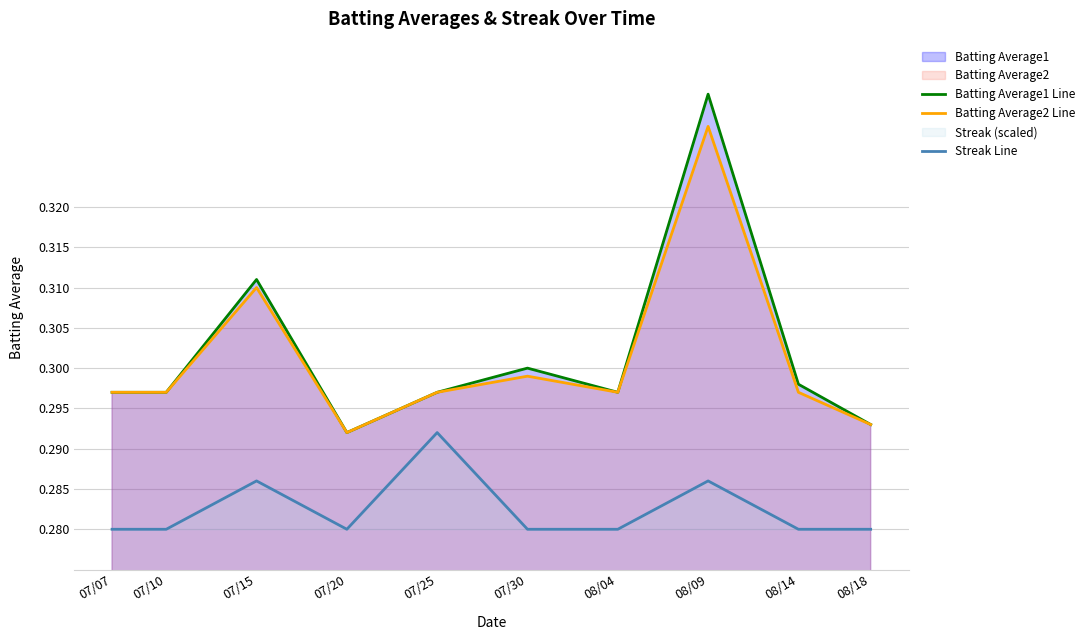

What is the greatest value displayed?

0.3